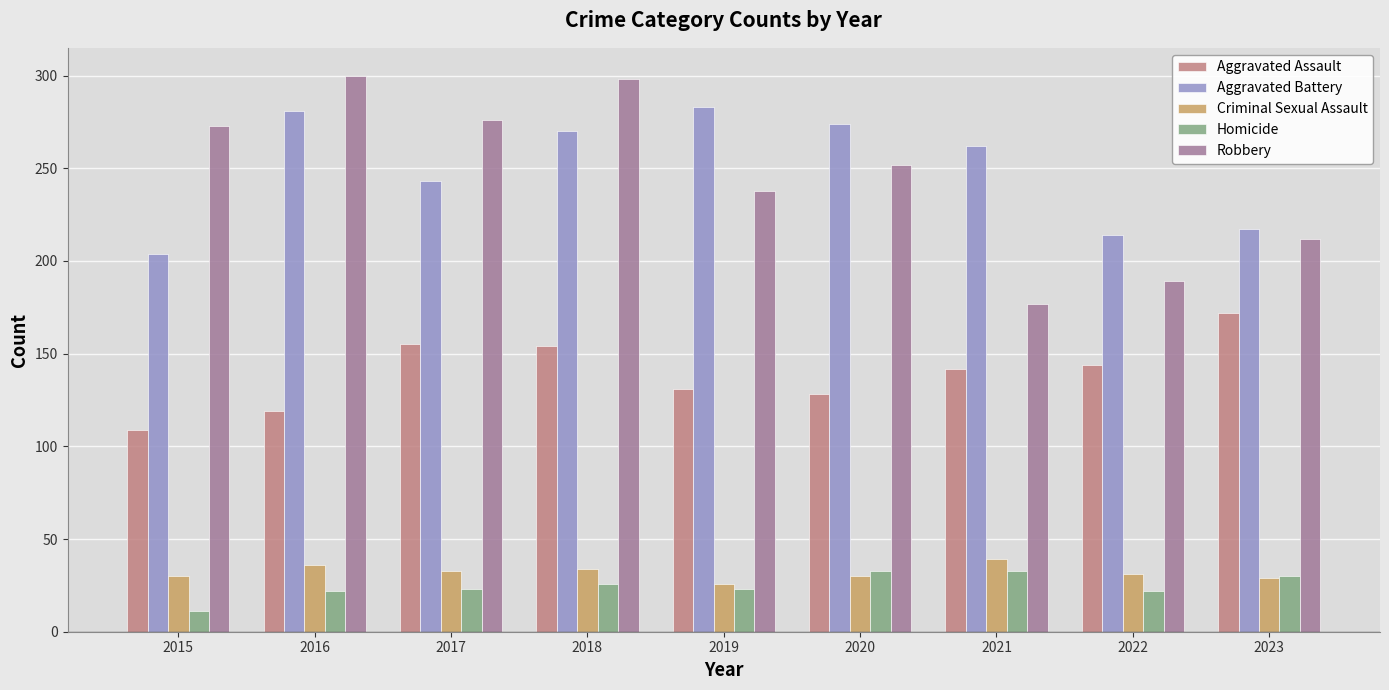

Which series changed the most between 2020 and 2023?

Aggravated Battery